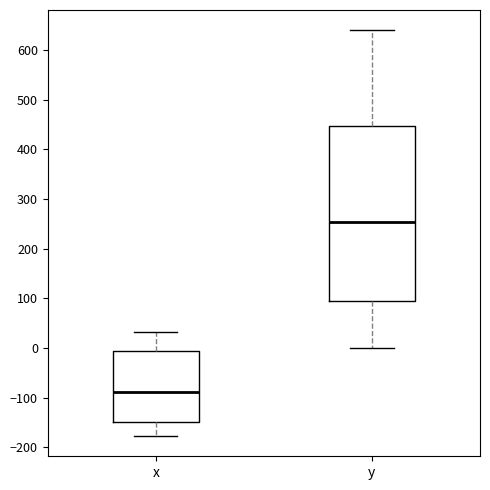

Which box is the tallest, from its lower edge to its upper edge?

y